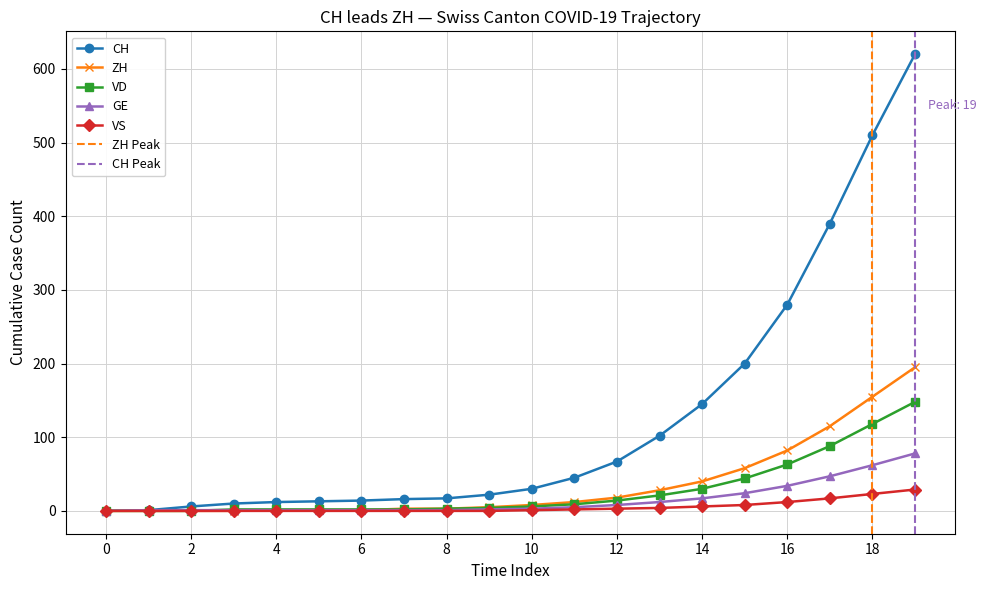

Is it true that VS equals 0 at 0?

True